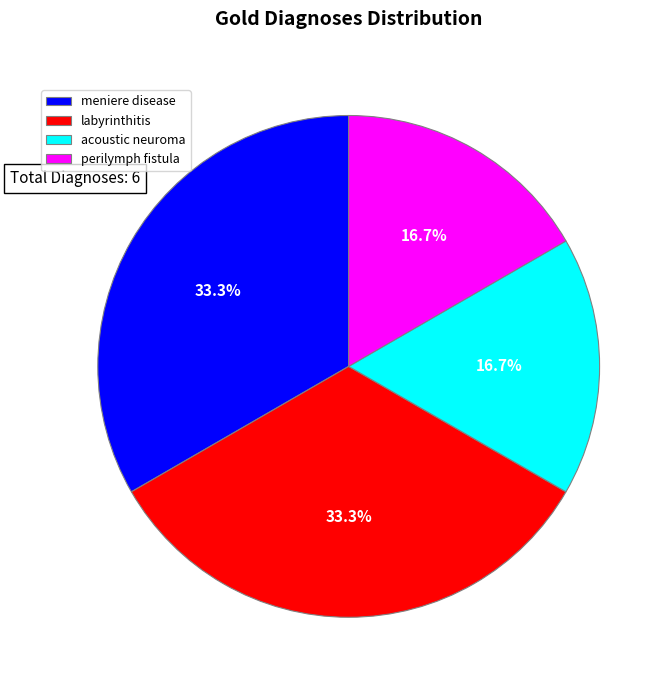

Does perilymph fistula account for over 50% of the chart?

No